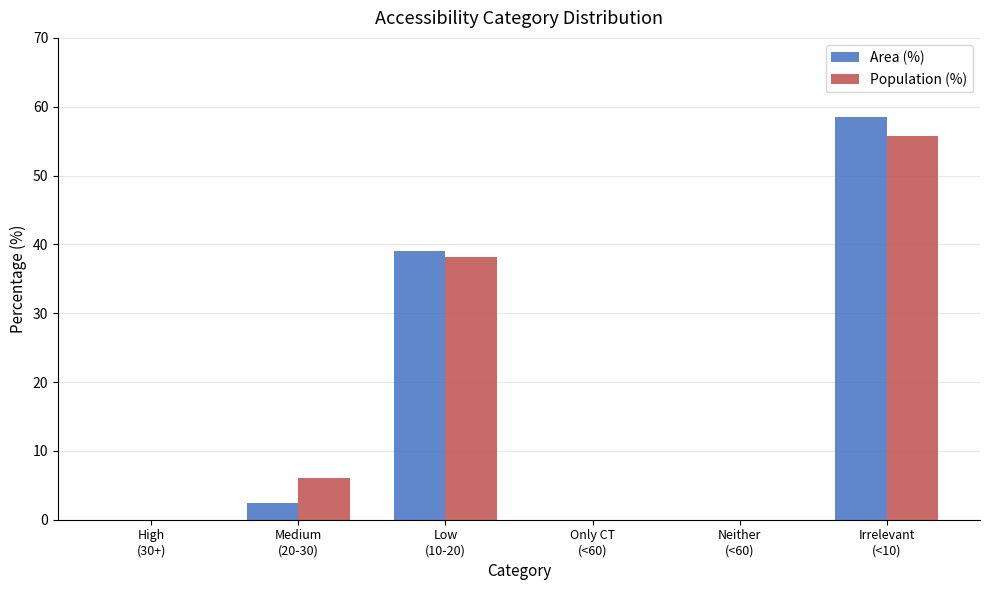

How many groups of bars are there?

6